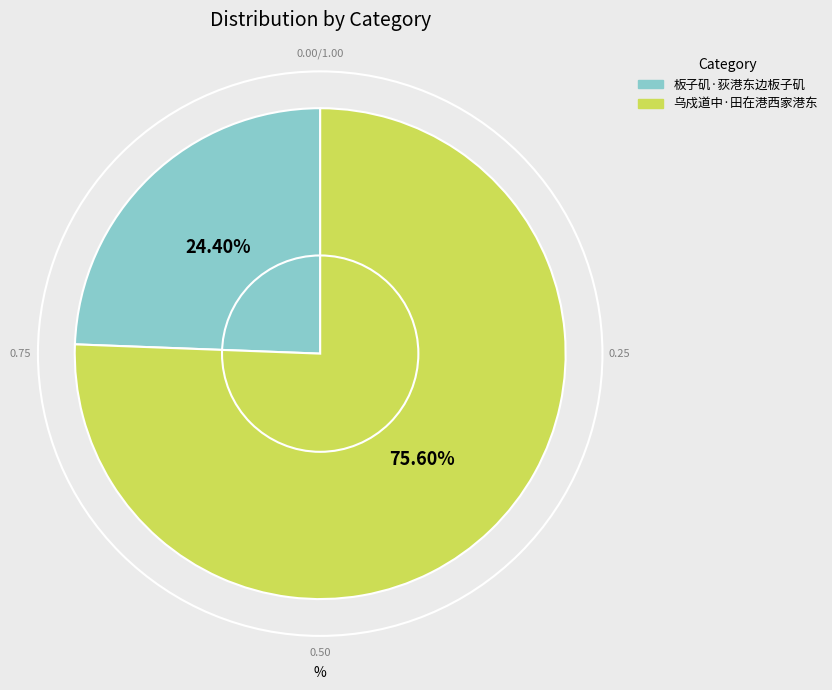

True or false: 乌戍道中·田在港西家港东 accounts for 81% of the total.

False